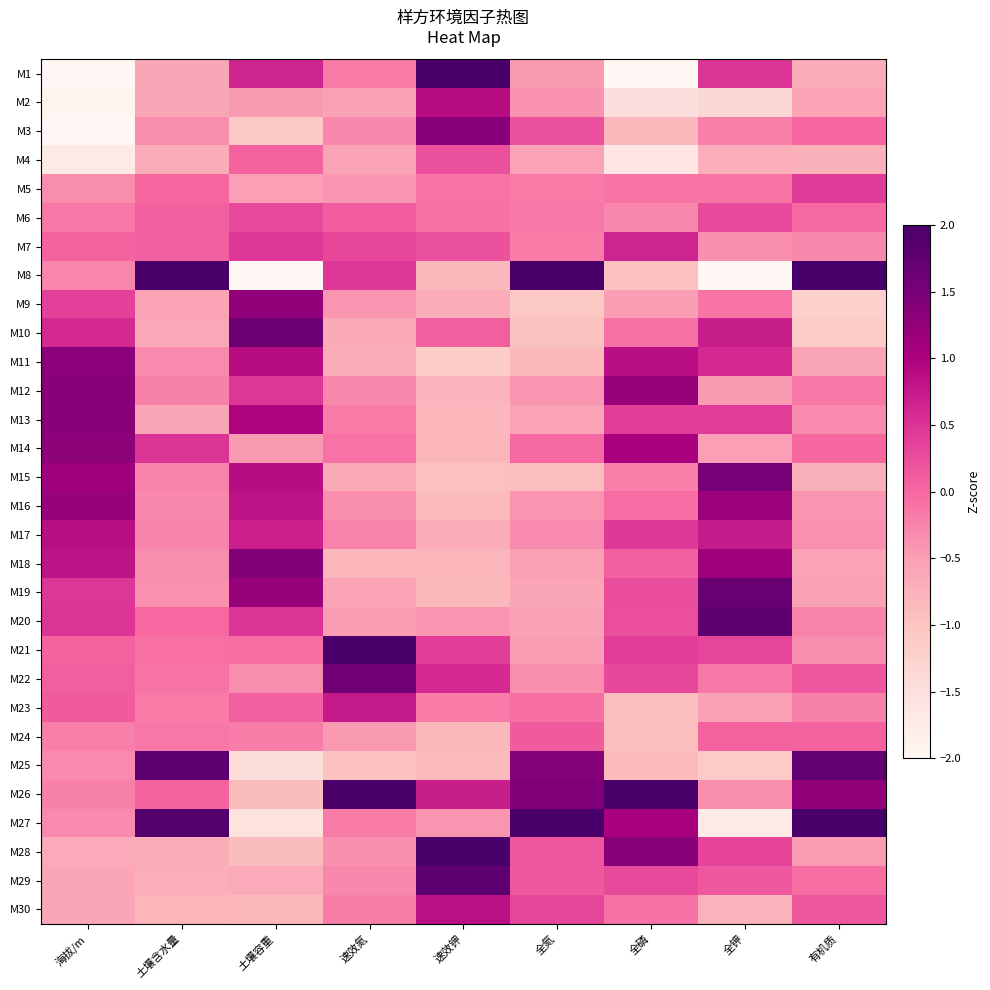

What is the smallest value displayed?

-3.0